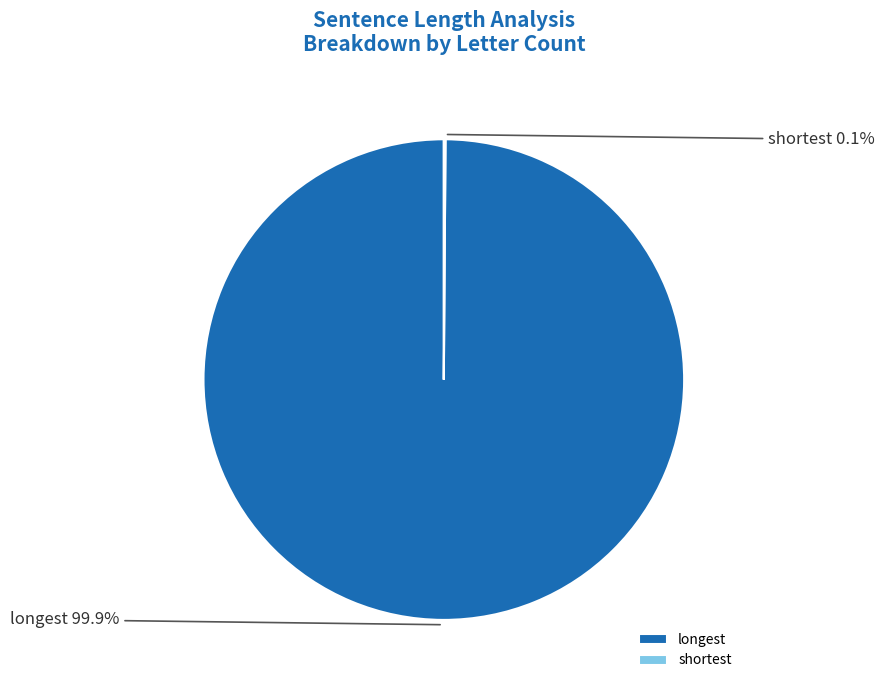

Which category has the biggest portion of the pie?

longest